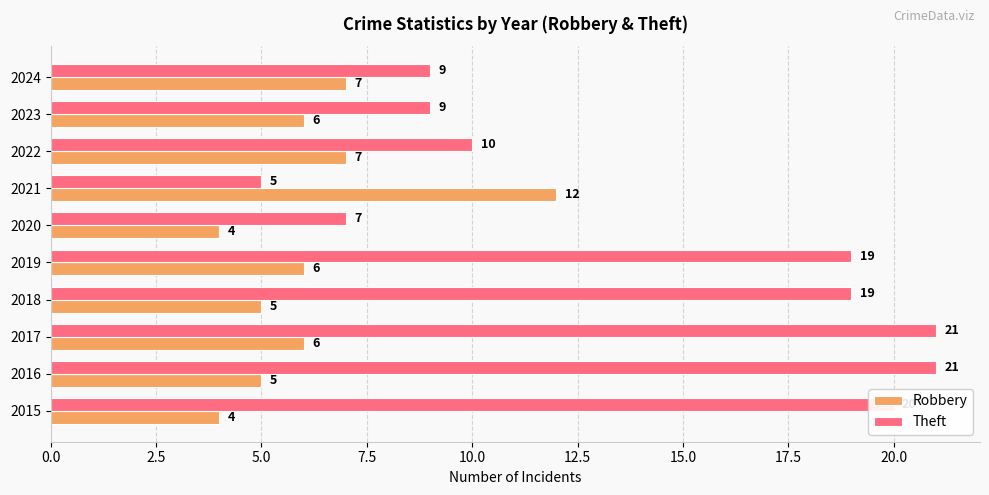

What is the maximum value for Robbery?

12